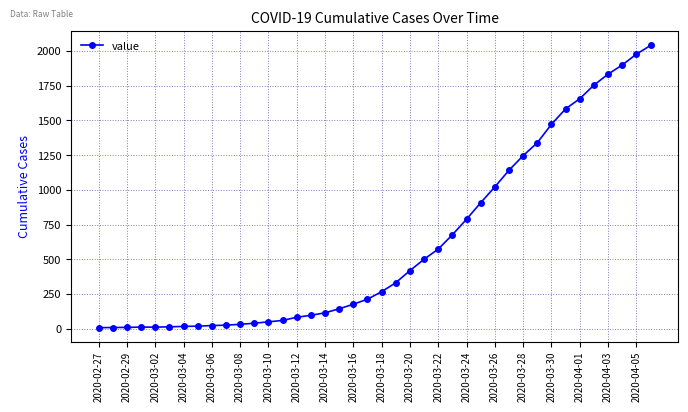

What is the sum of all values?

24561